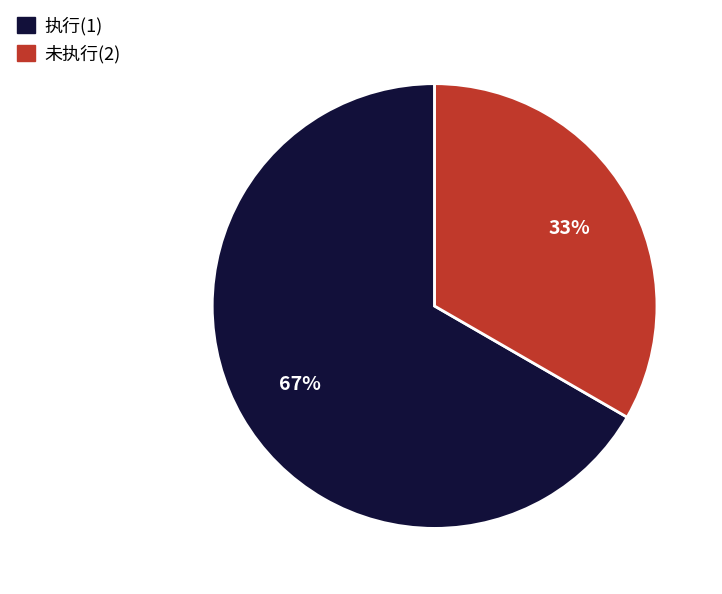

Is there a majority slice in this chart?

Yes